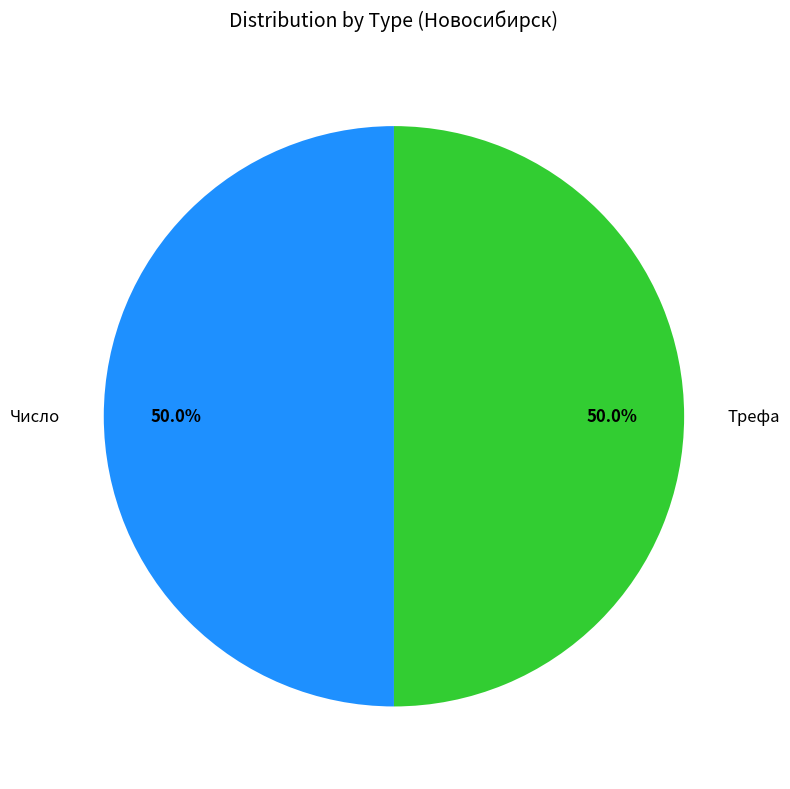

What is the ratio of the value at Трефа to the value at Число?

1.0